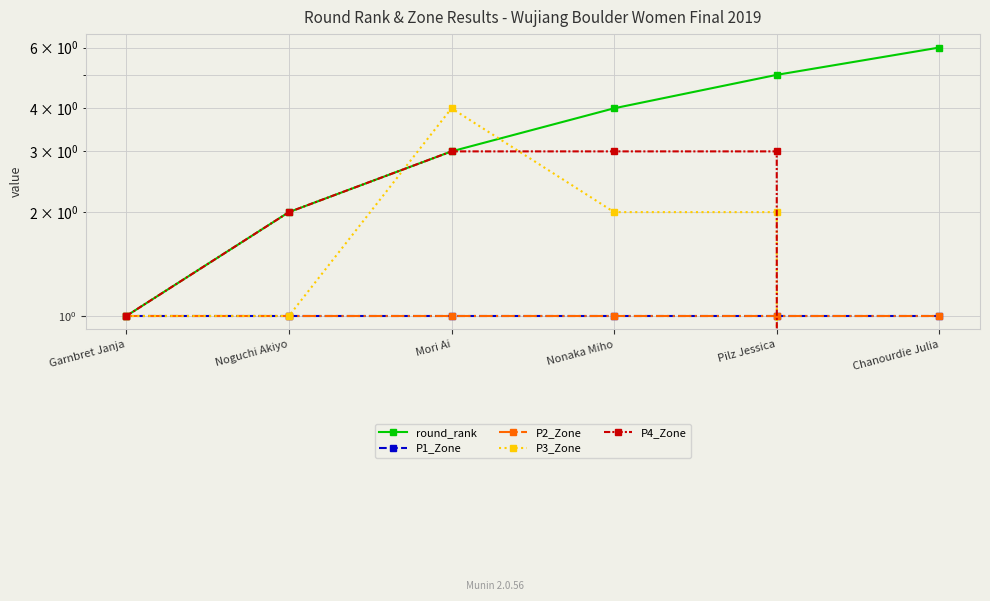

Which series has the largest range (max minus min)?

round_rank